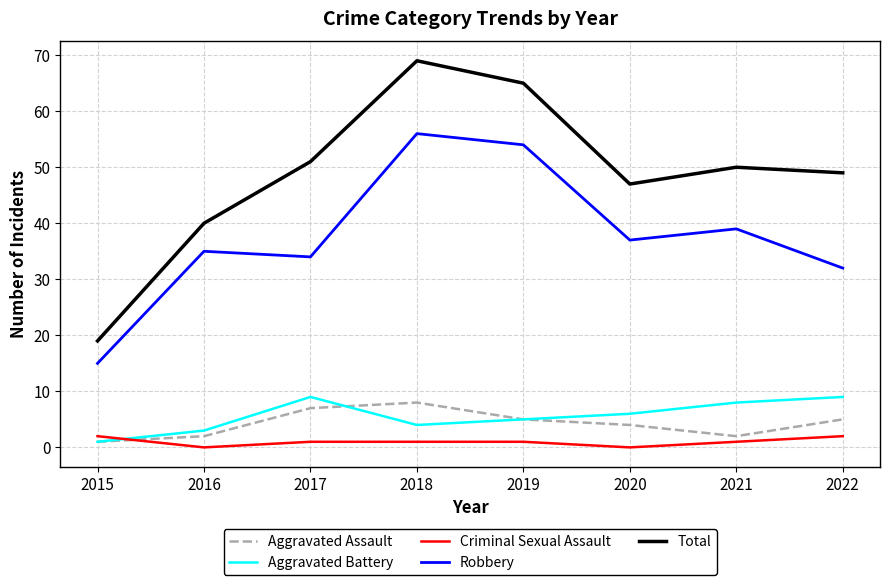

What are all the series names shown in the legend?

Aggravated Assault, Aggravated Battery, Criminal Sexual Assault, Robbery, Total